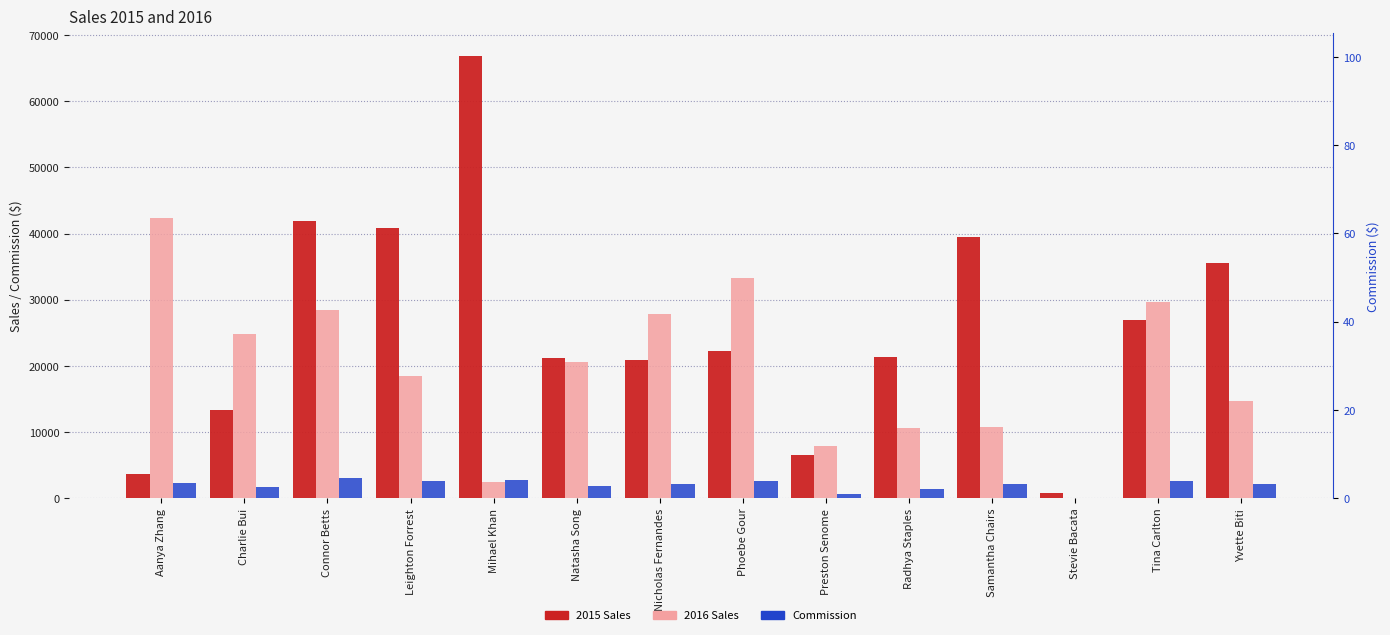

Rank the series at Mihael Khan from highest to lowest value.

2015 Sales, Commission, 2016 Sales